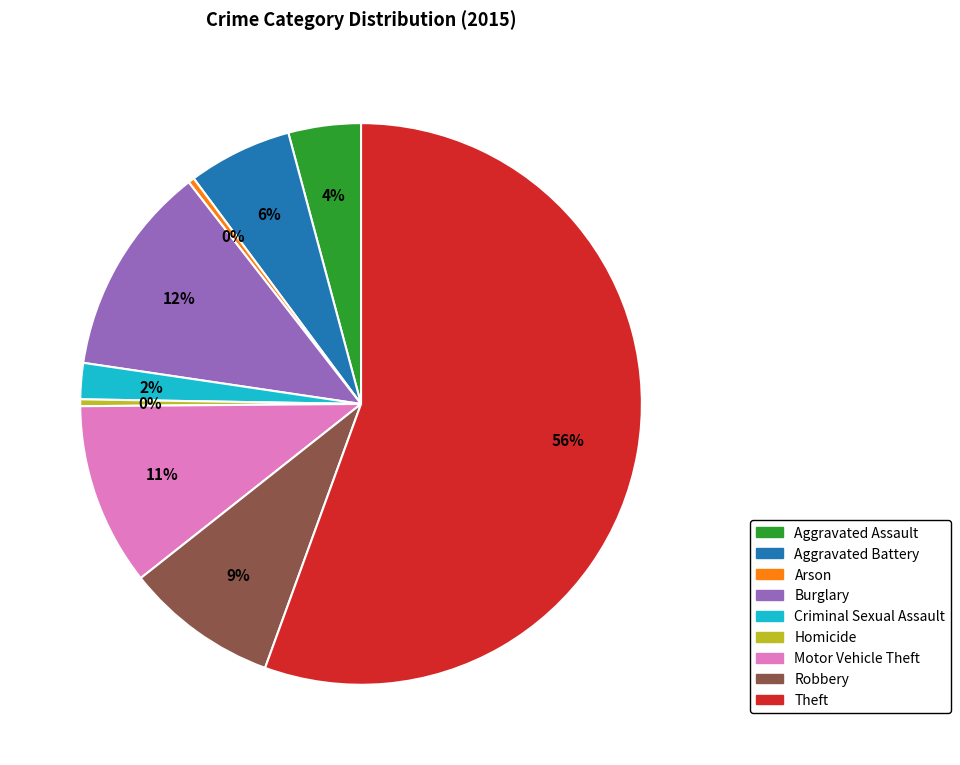

Does Theft account for over 50% of the chart?

Yes